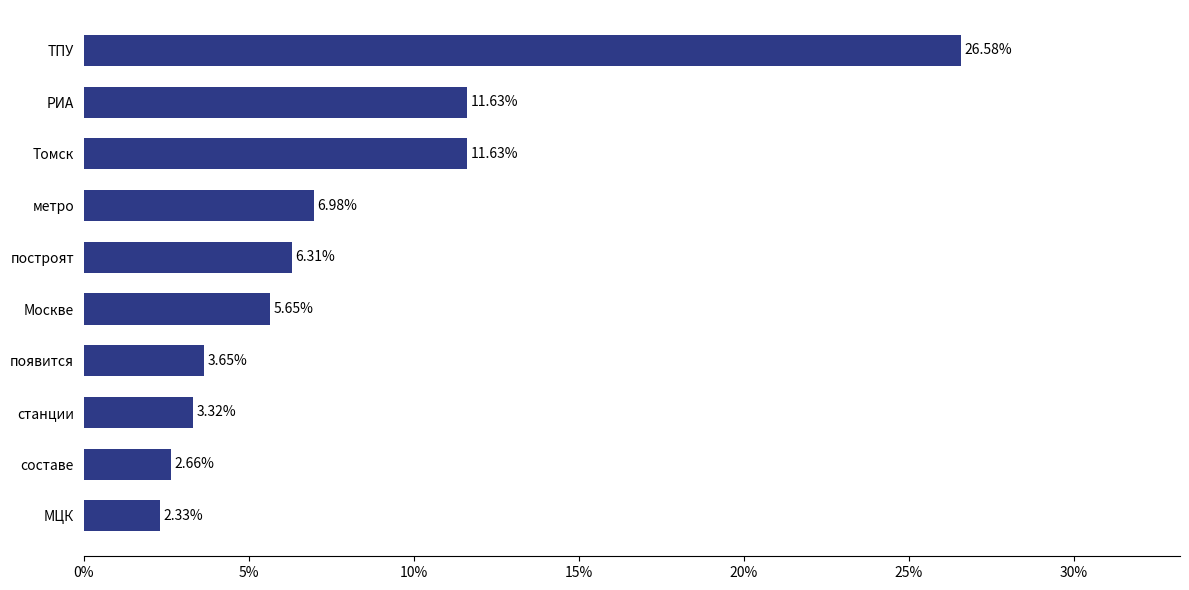

Are the bars horizontal?

Yes